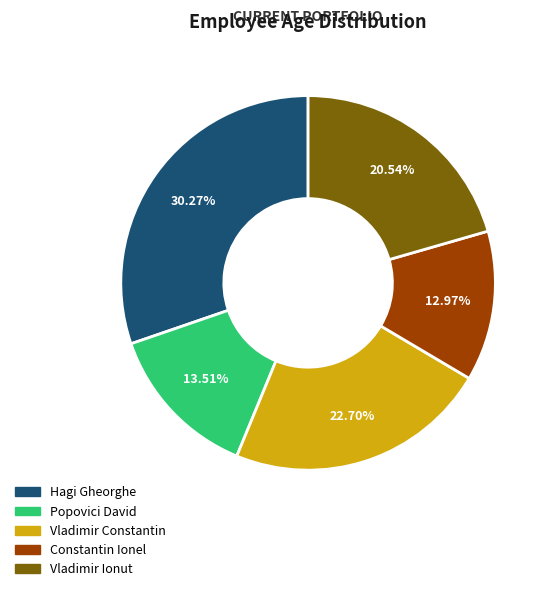

Rank the categories by value from lowest to highest.

Constantin Ionel, Popovici David, Vladimir Ionut, Vladimir Constantin, Hagi Gheorghe